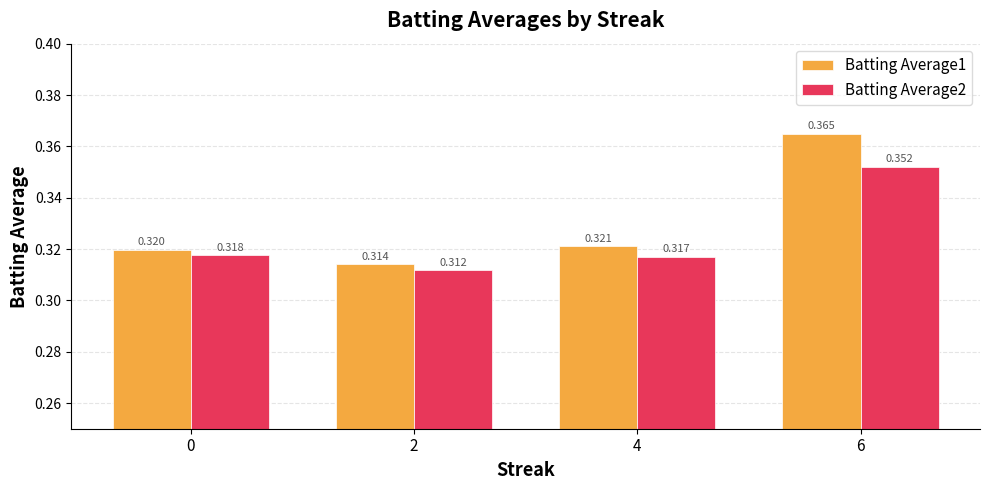

Which series has the largest total across all categories?

Batting Average1